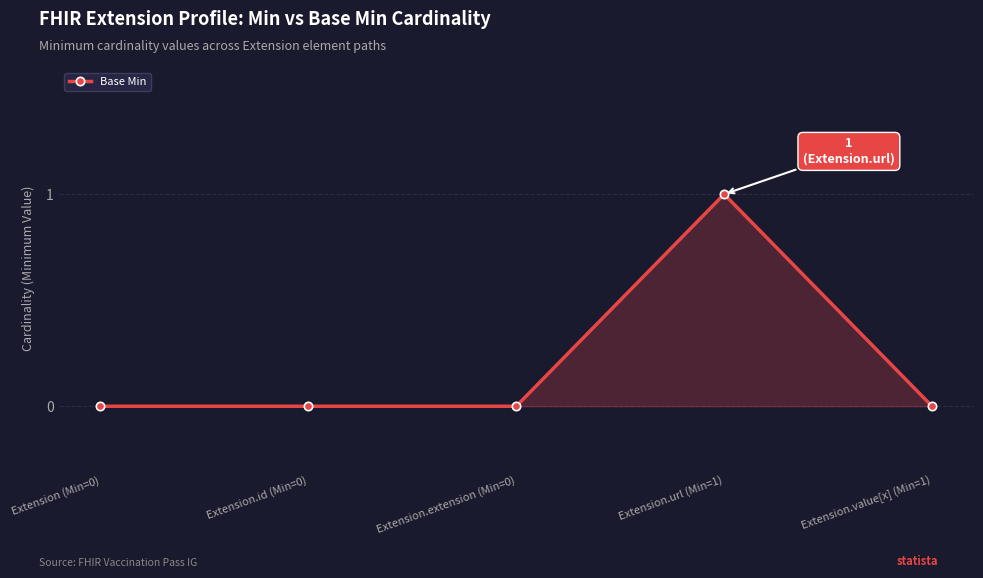

What is the label of the 2nd point from the right?

Extension.url (Min=1)